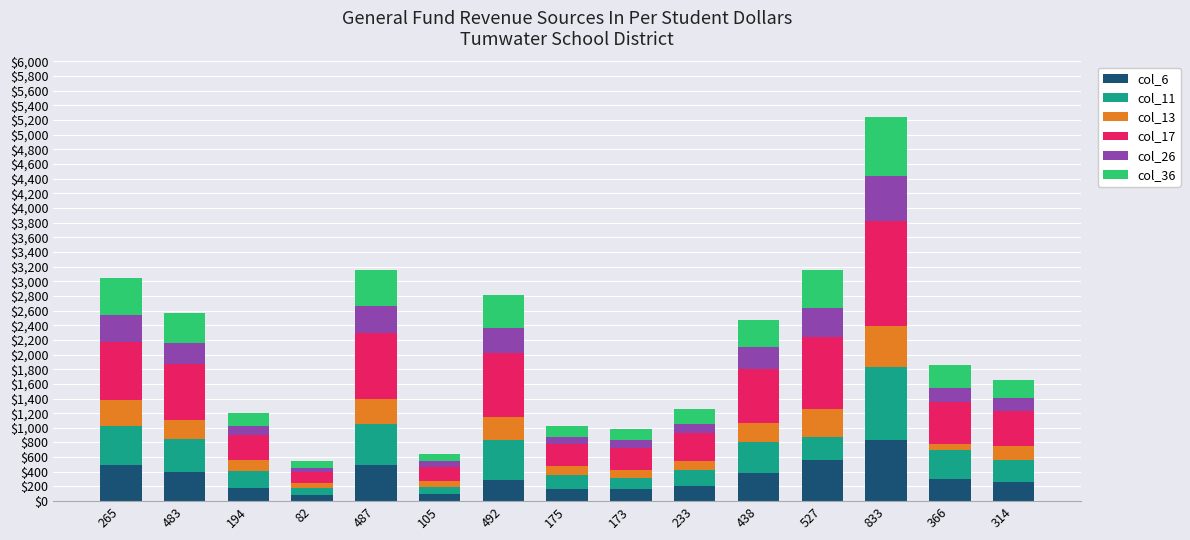

At which category is the sum across all series the highest?

833